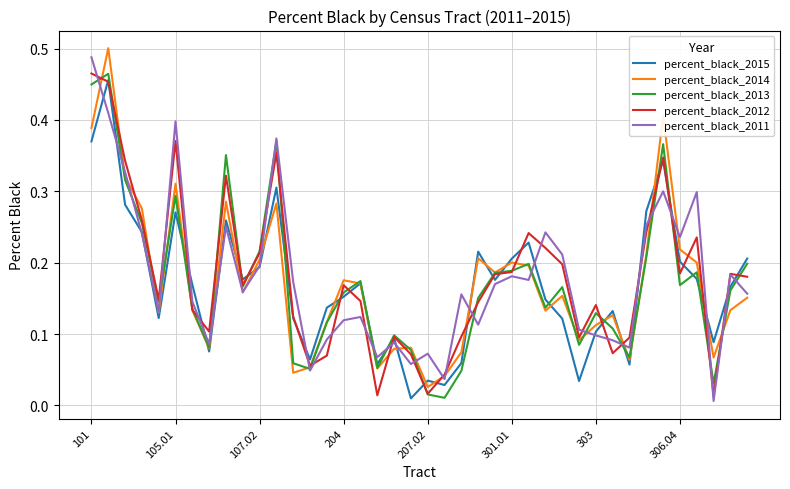

Is this an area chart (filled region under the line)?

No